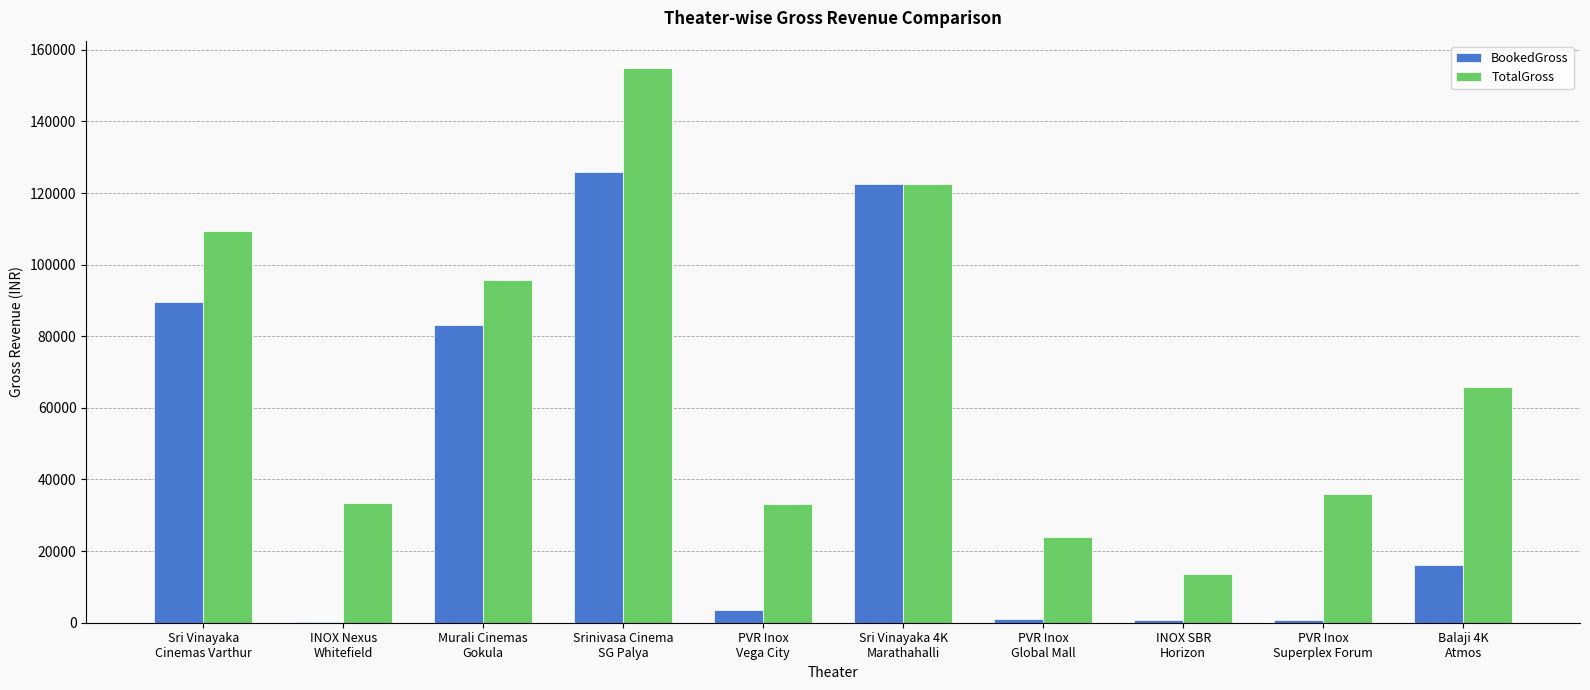

How many groups of bars are there?

10